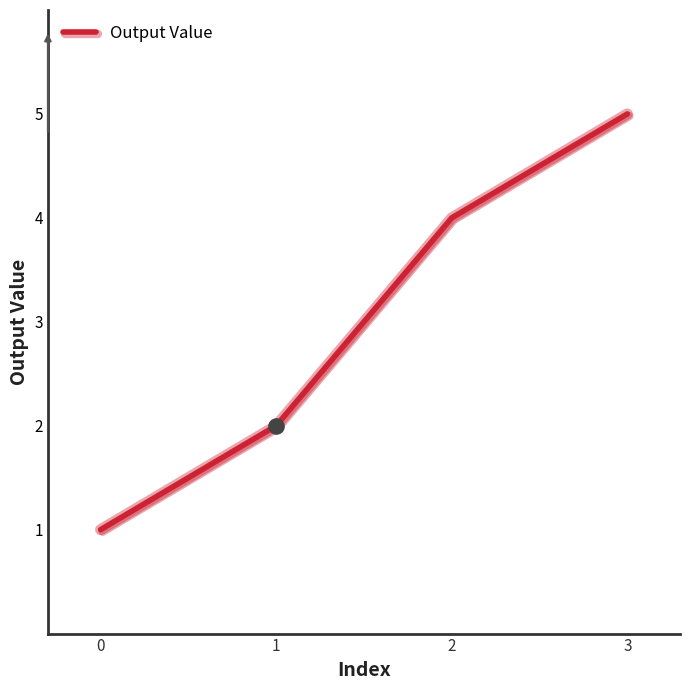

Approximately how many times larger is the value at 3 compared to 0?

5.0